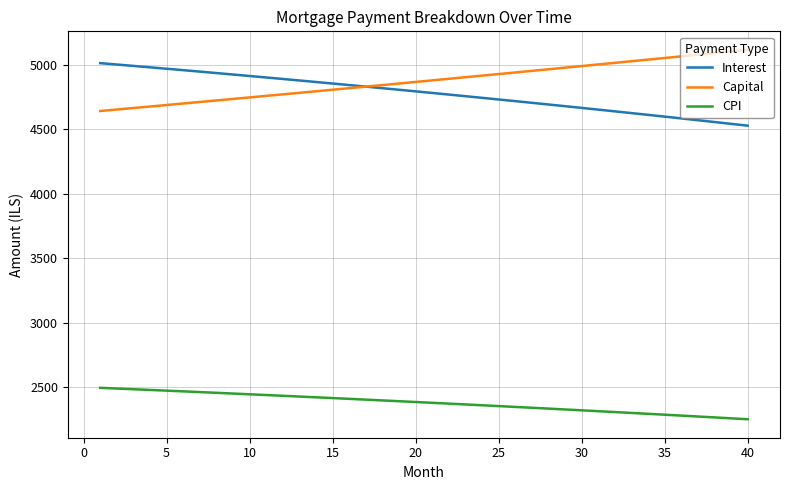

What is the maximum value shown in the chart?

5115.9